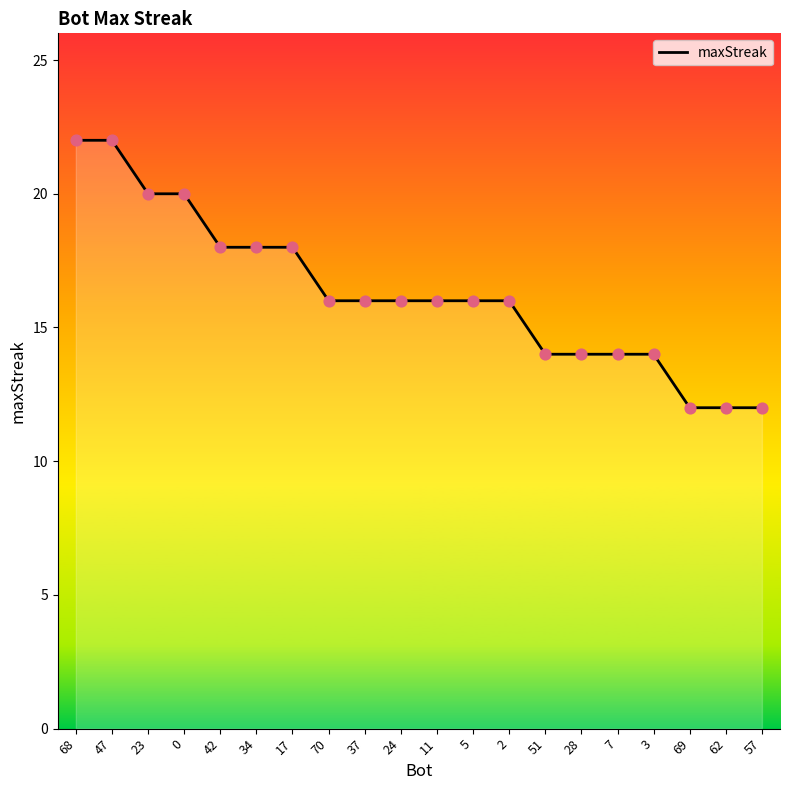

Which has a higher value, 69 or 5?

5